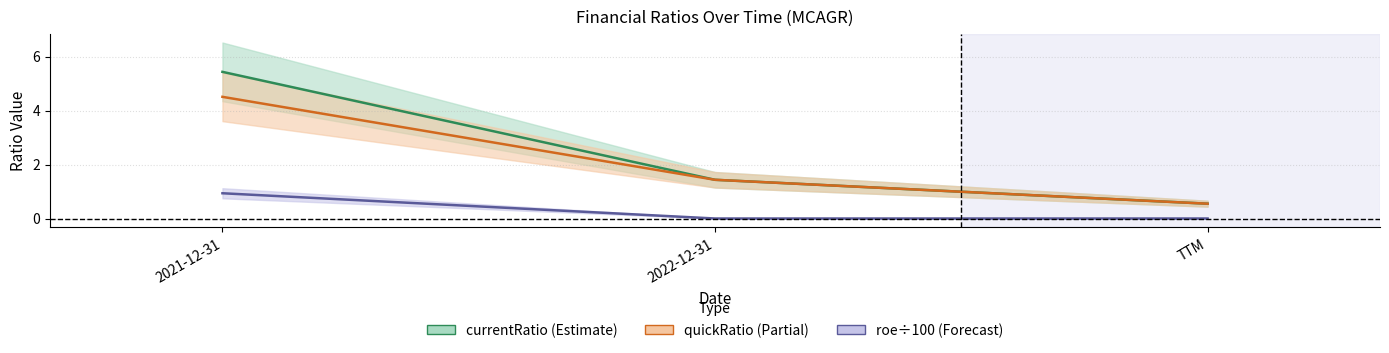

At which category is the sum across all series the highest?

2021-12-31